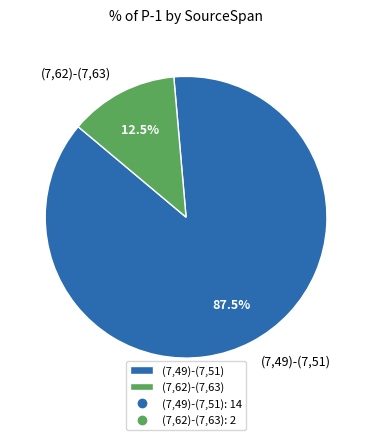

True or false: (7,49)-(7,51) accounts for 99% of the total.

False